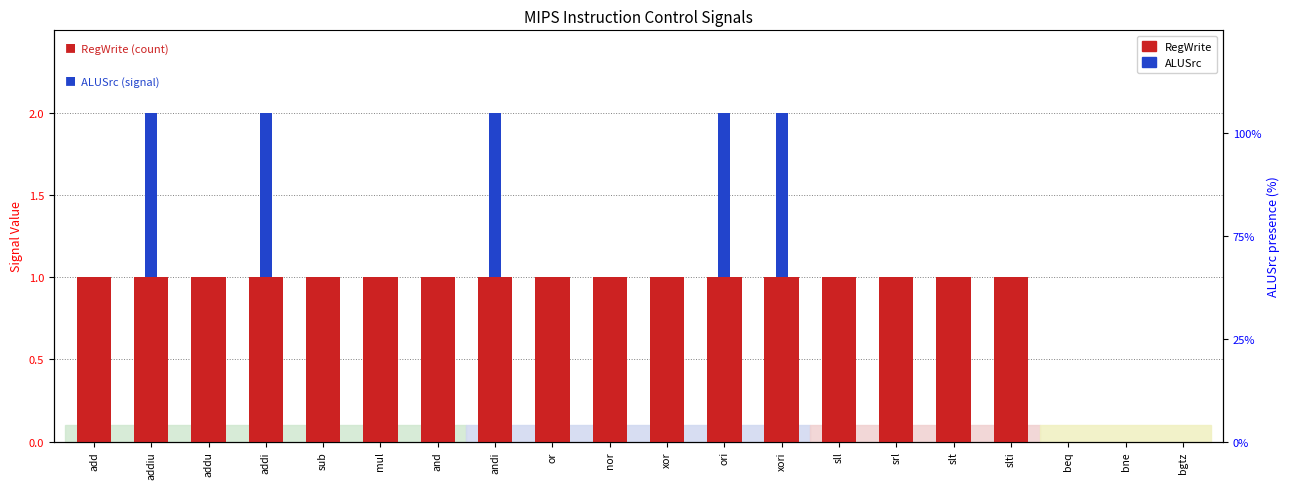

Is it true that ALUSrc equals 0 at sub?

False